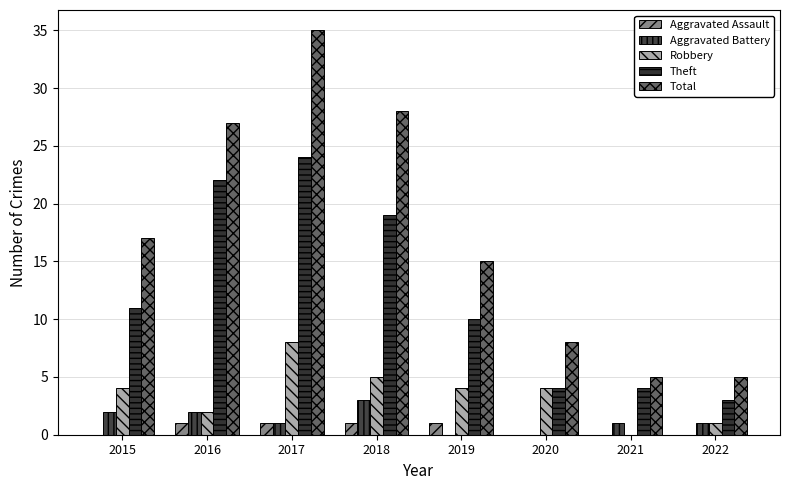

How many groups of bars are there?

8